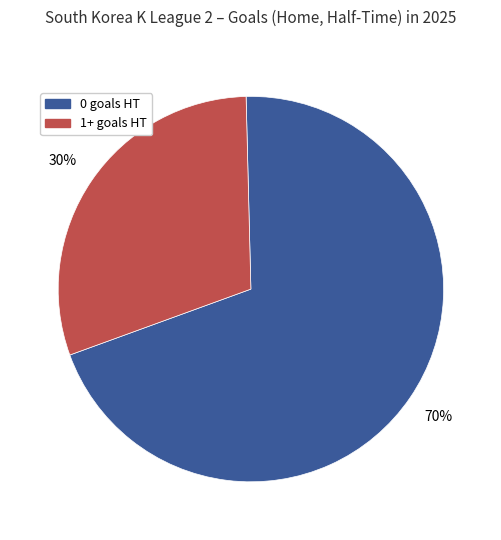

Rank the categories by value from lowest to highest.

1+ goals HT, 0 goals HT